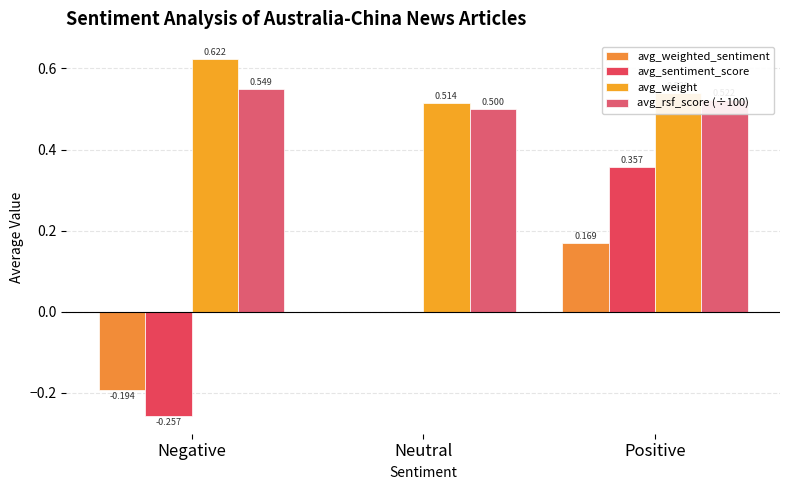

Reading right to left, what are all the values shown in this chart?

avg_weighted_sentiment: Positive=0.2	Neutral=0.0	Negative=-0.2
avg_sentiment_score: Positive=0.4	Neutral=0.0	Negative=-0.3
avg_weight: Positive=0.5	Neutral=0.5	Negative=0.6
avg_rsf_score (÷100): Positive=0.5	Neutral=0.5	Negative=0.5